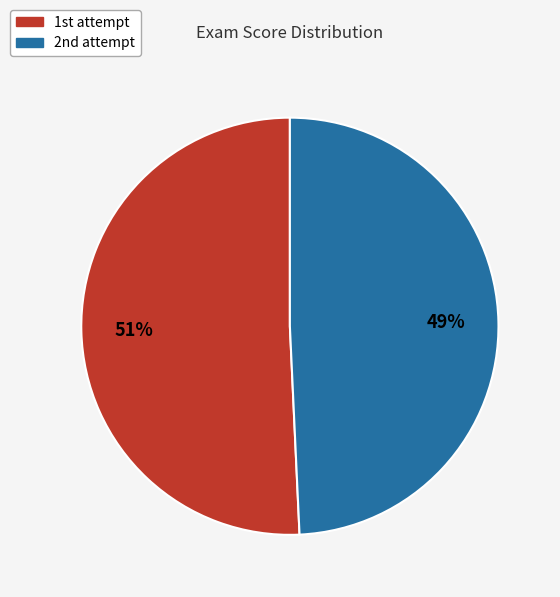

How many segments does this pie chart have?

2